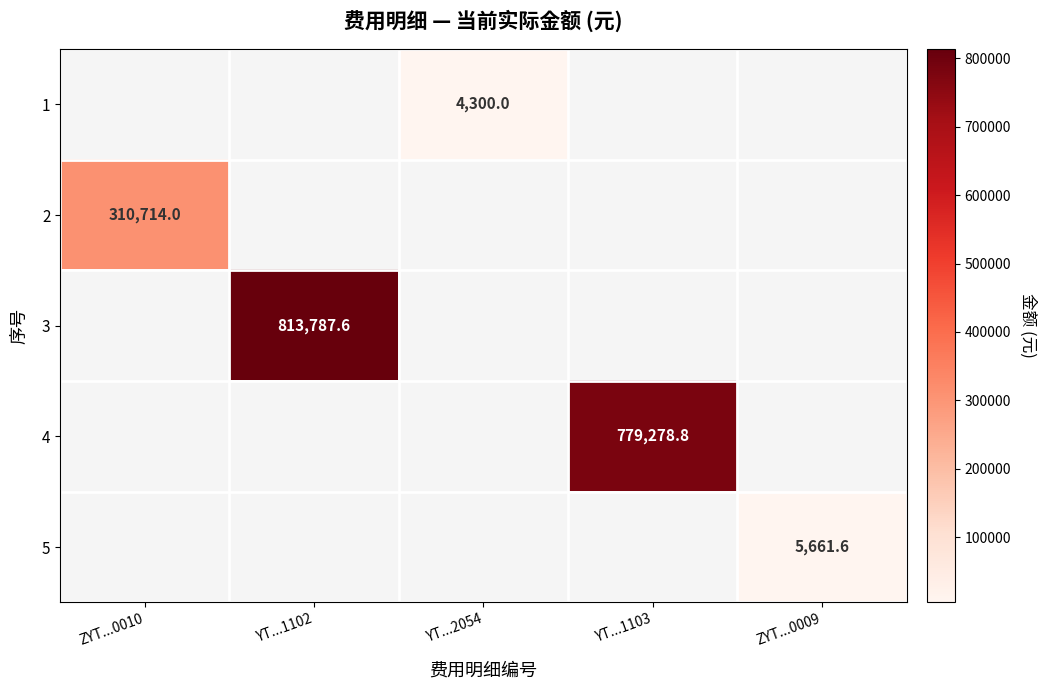

What is the smallest value displayed?

4300.0